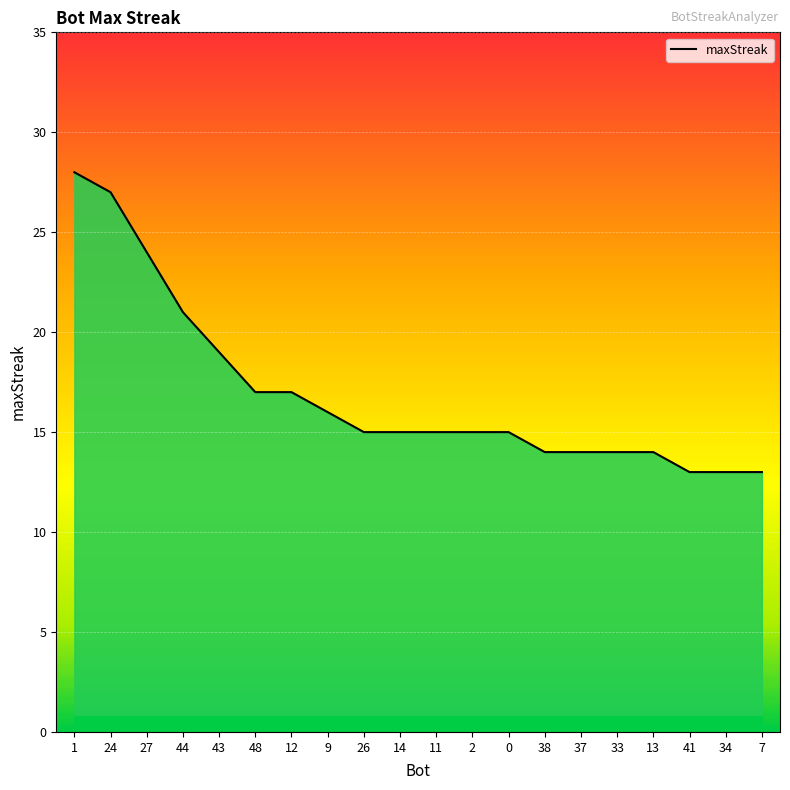

True or false: the data shows 6 at 27.

False